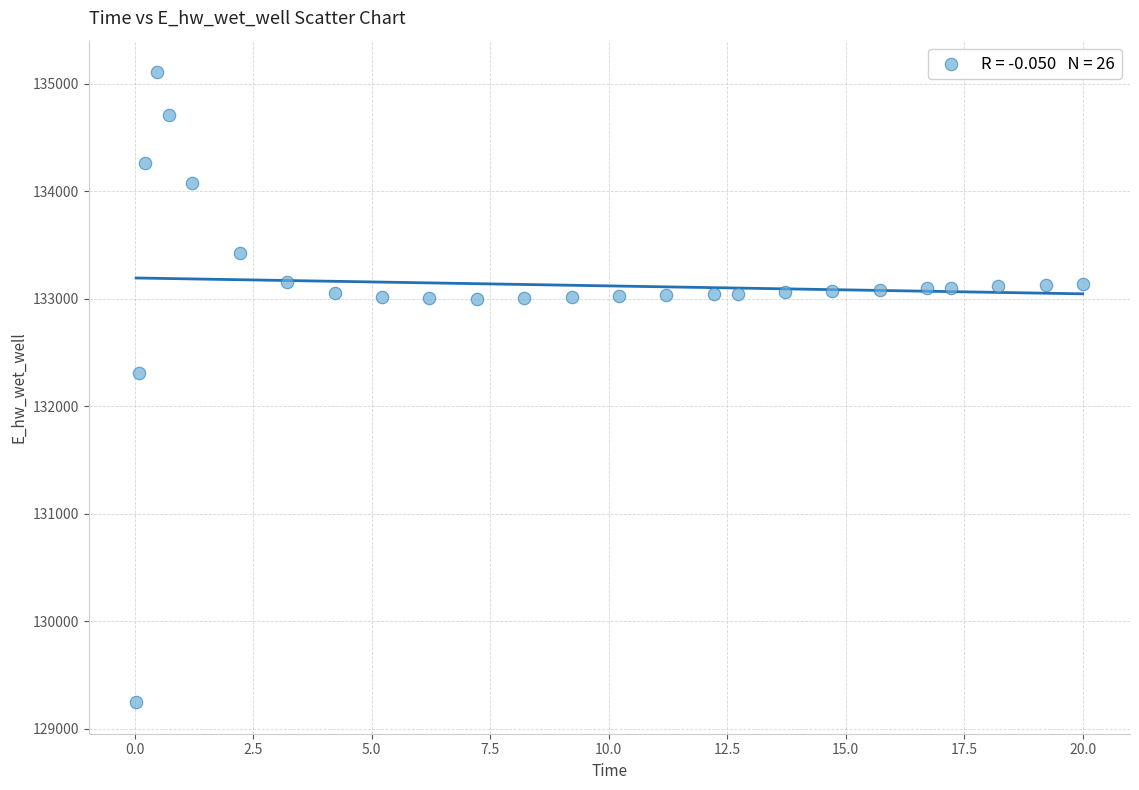

What Y value in the scatter plot is closest to 132177?

132306.2